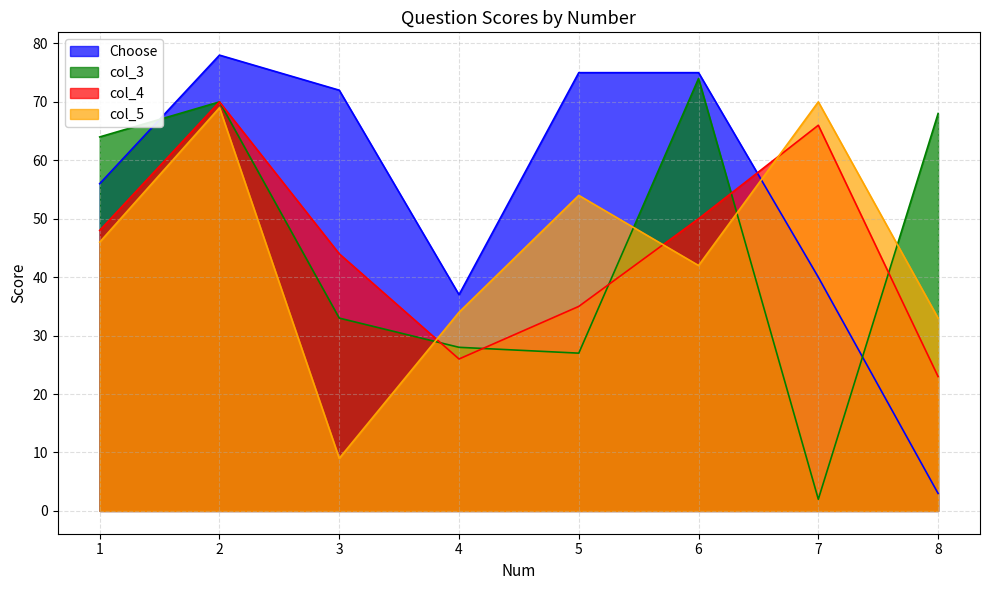

What is the minimum value shown in the chart?

2